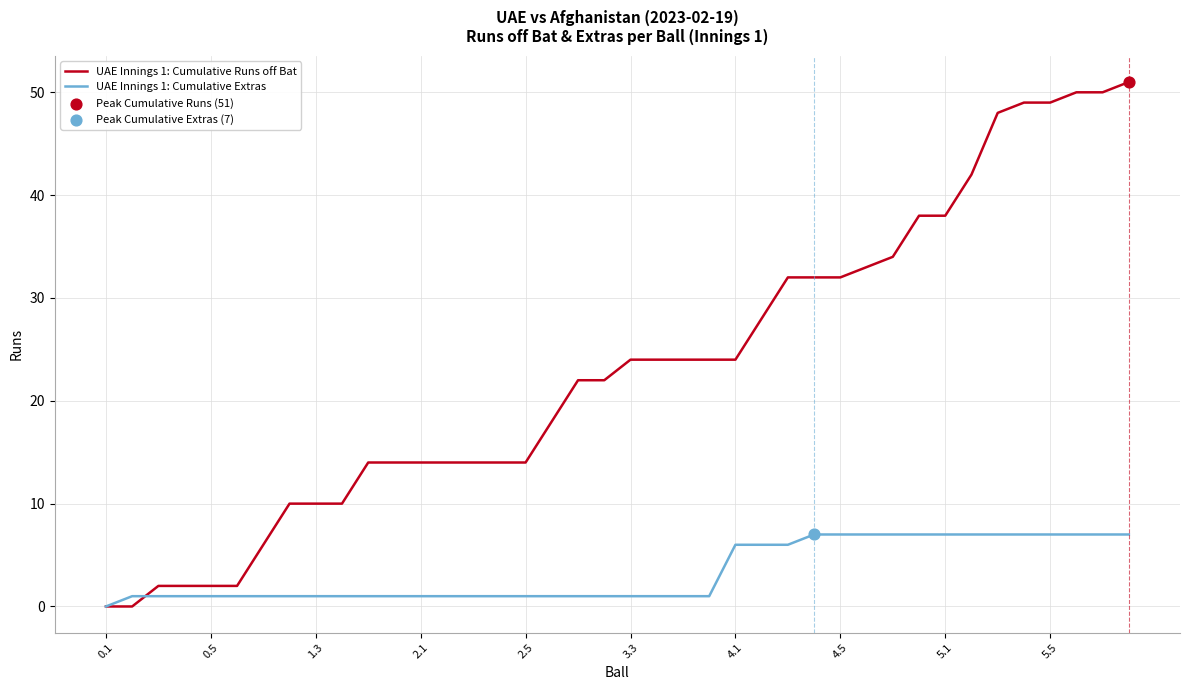

Which series has the largest range (max minus min)?

UAE Innings 1: Cumulative Runs off Bat